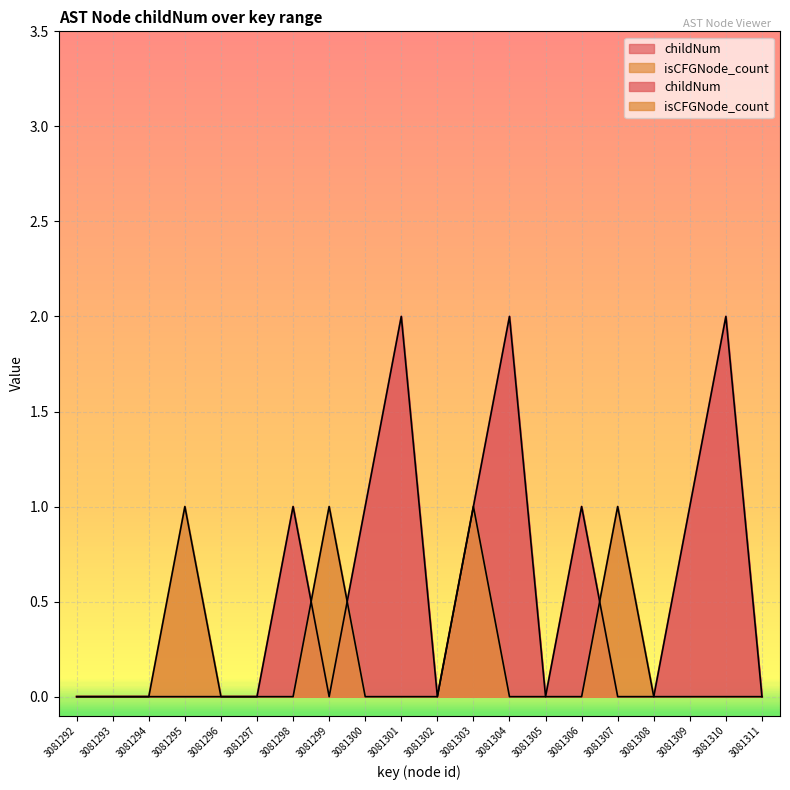

Which series has the largest range (max minus min)?

childNum